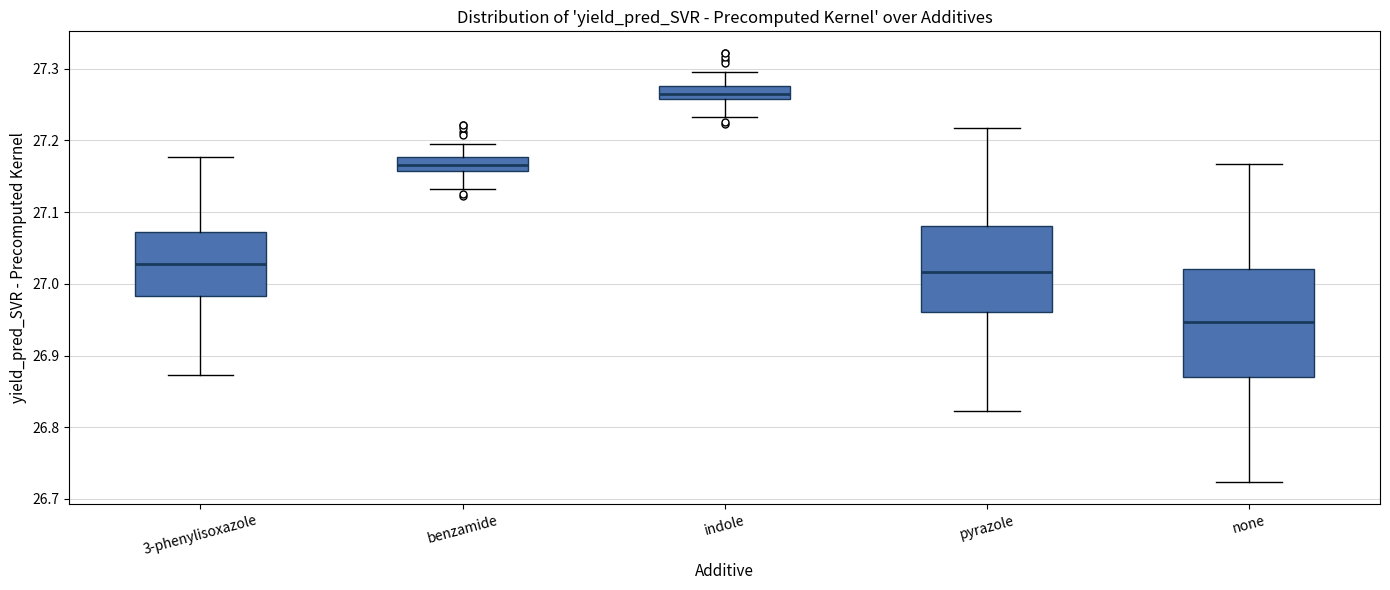

Which box's median line is the highest?

indole